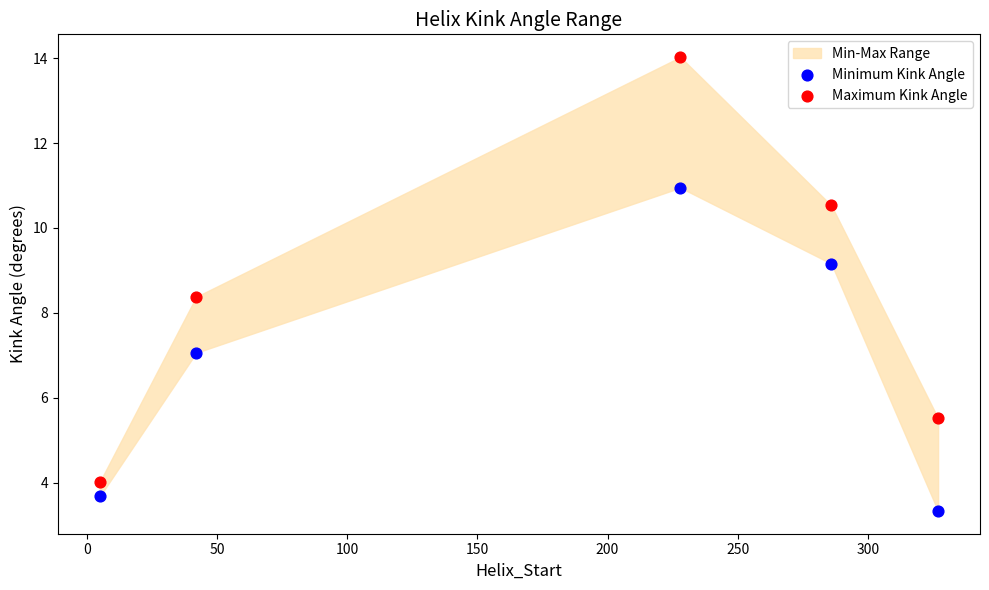

Across all series, what Y value is closest to 8?

8.4